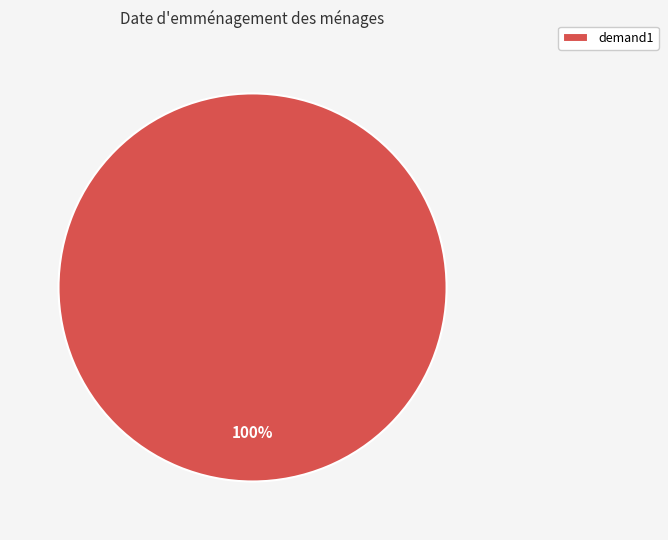

Is it true that demand1 is 94% of the pie?

False